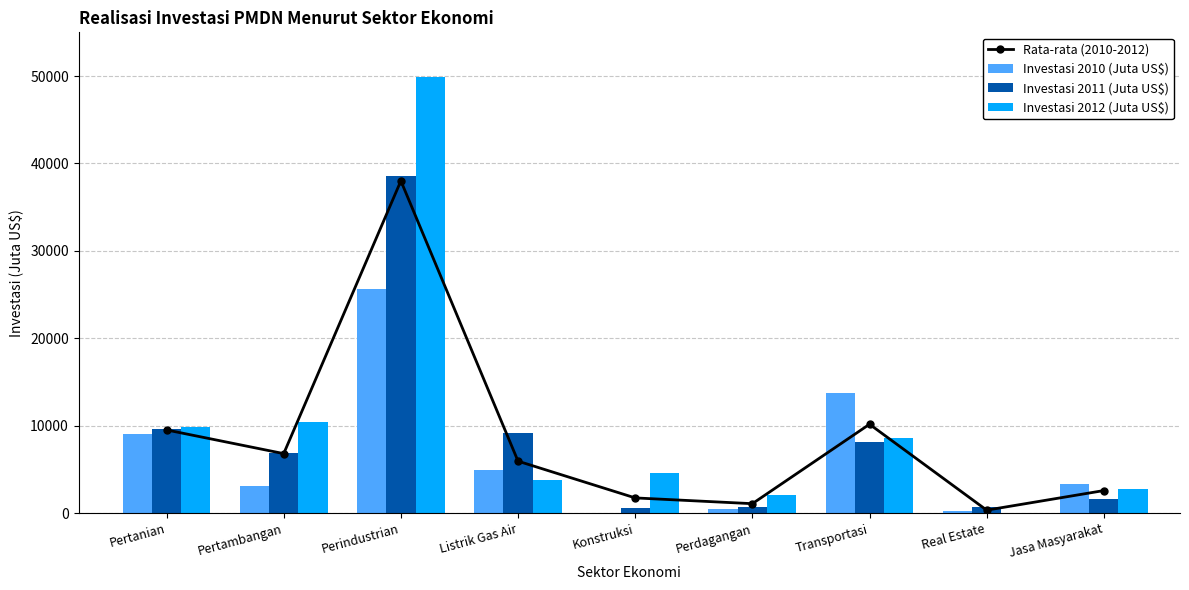

What is the label of the 7th bar from the right?

Perindustrian